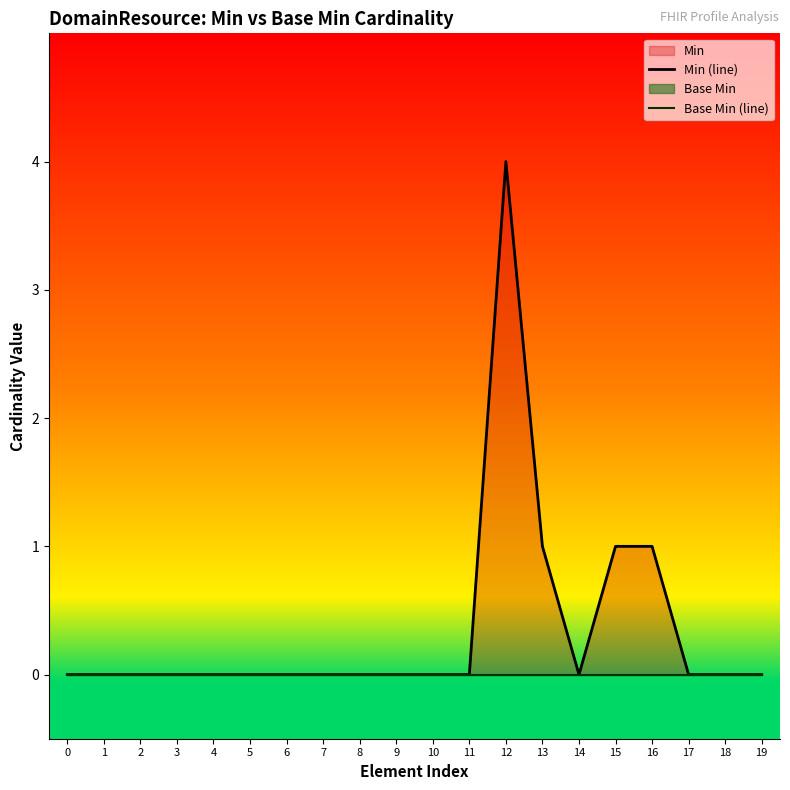

Which series has the widest spread of values?

Min (line)